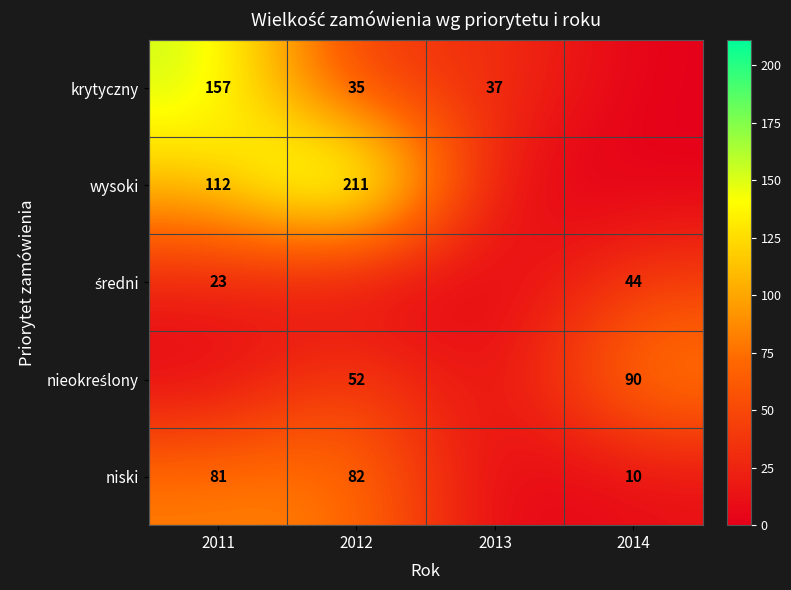

The value of krytyczny at 2011 is 62. True or false?

False